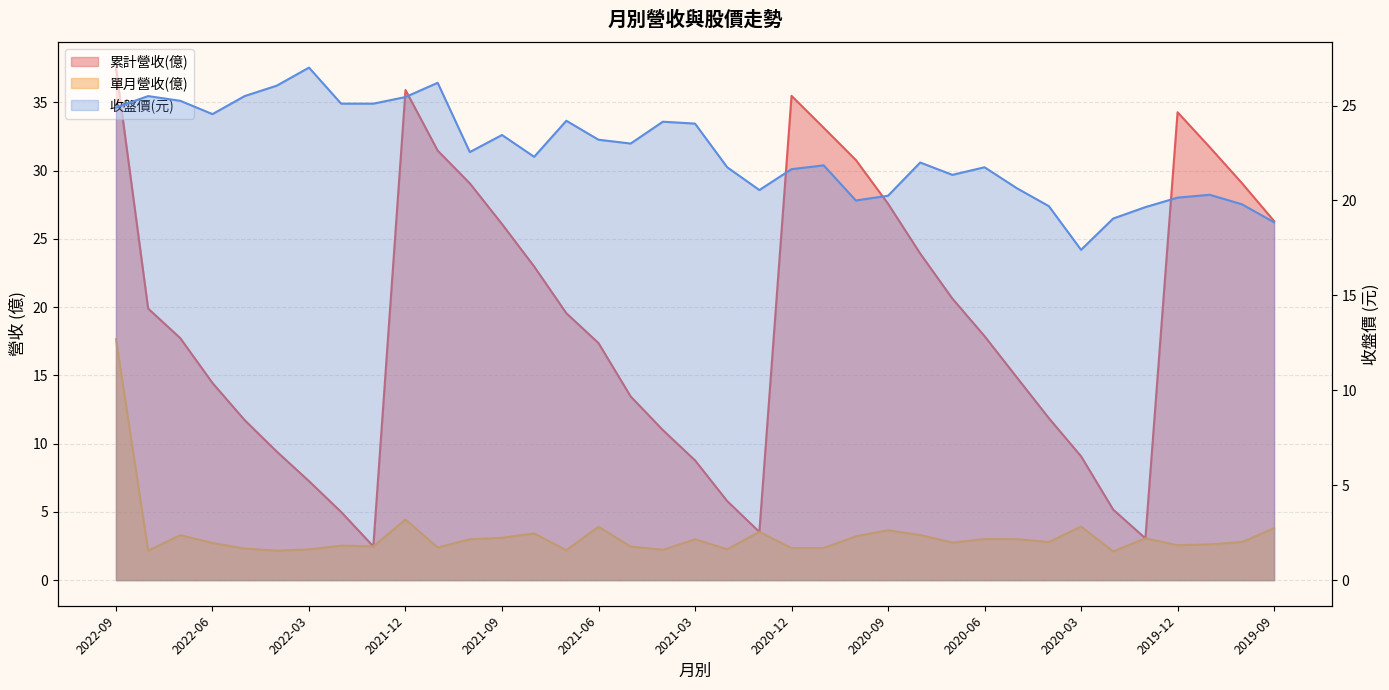

True or false: 單月營收(億) and 累計營收(億) intersect in this chart.

False